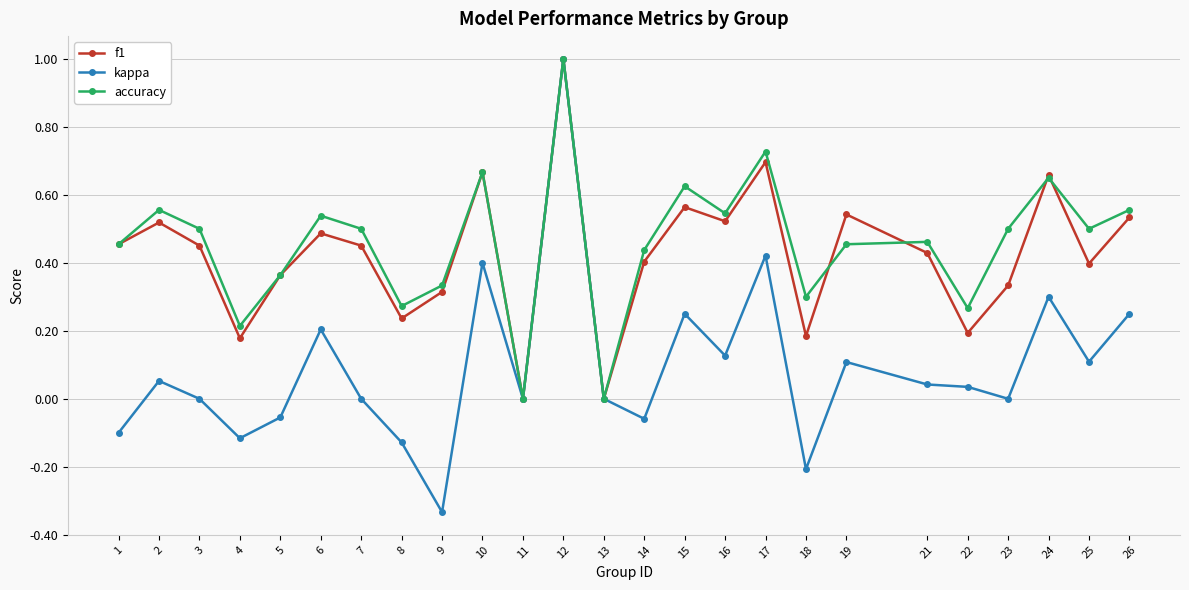

The value of accuracy at 9 is 0.3. True or false?

True